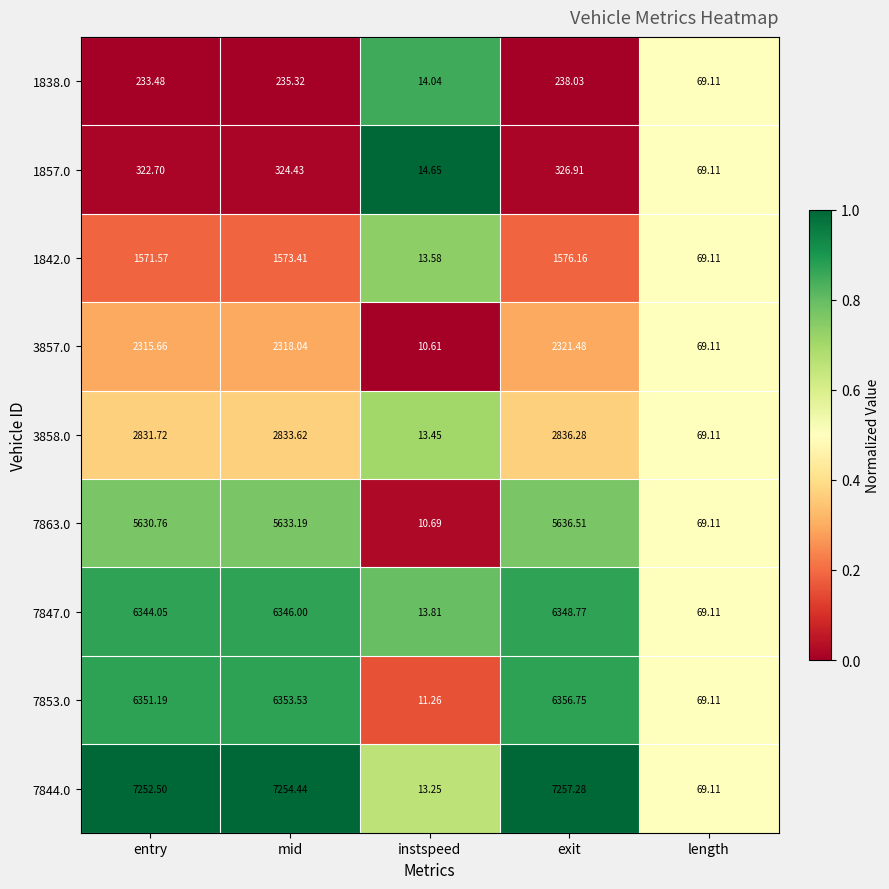

How many data points does each series have?

5